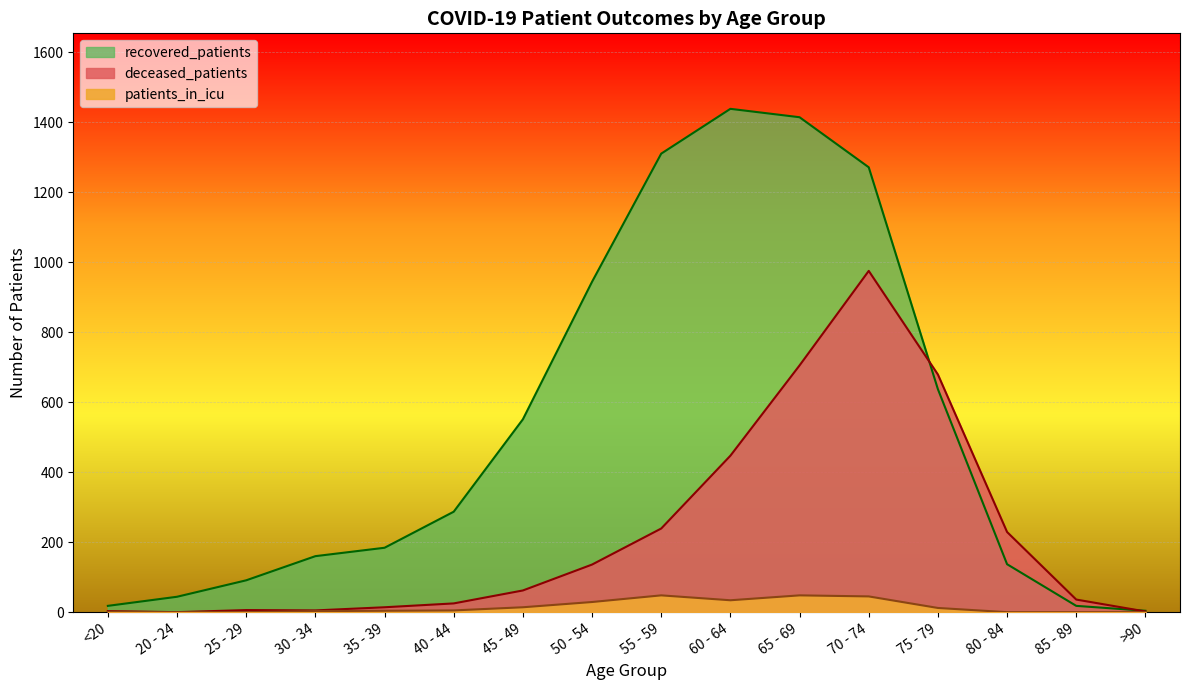

How many categories are shown in the chart?

16